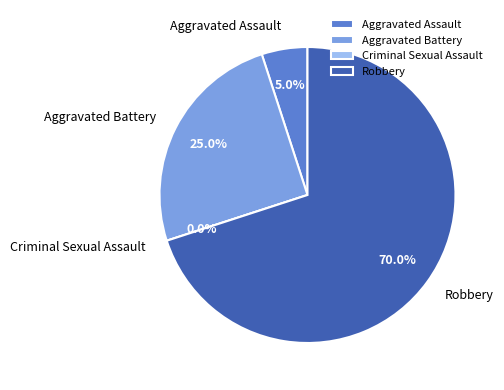

Count the number of slices in the pie.

4